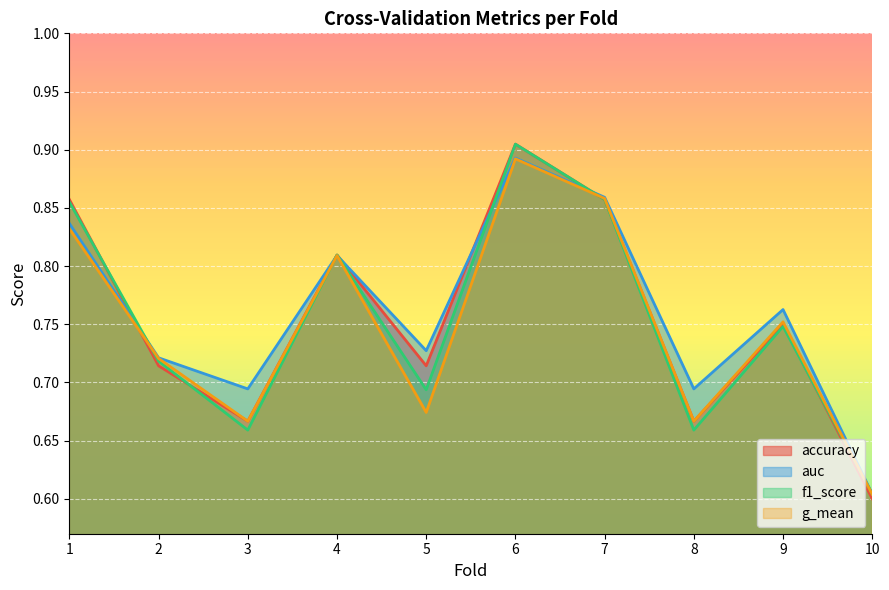

Does the chart display data point markers on the line(s)?

No